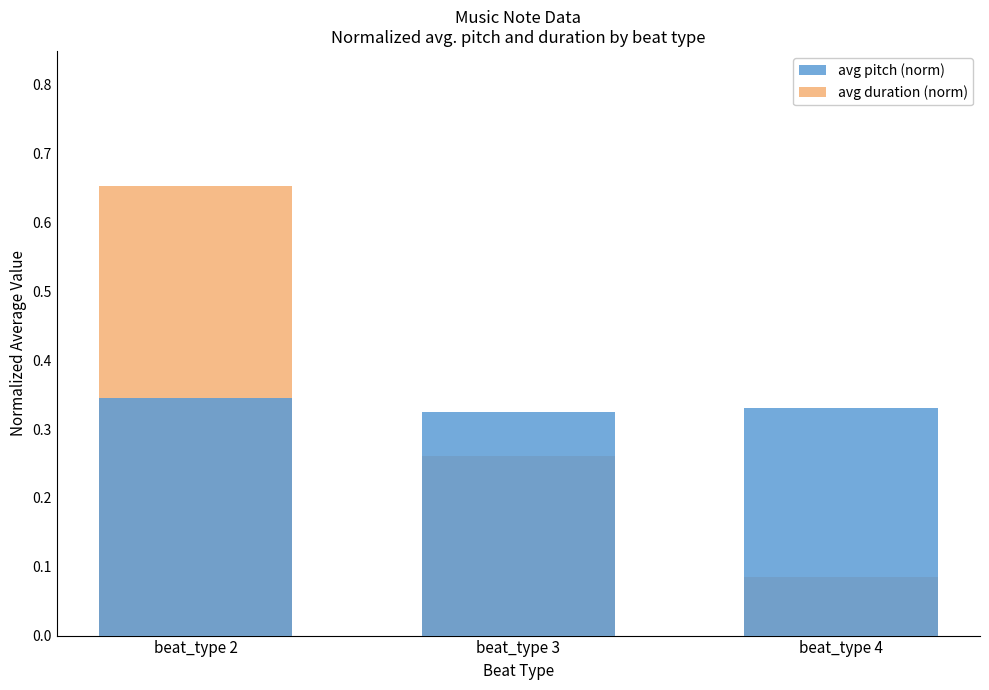

Between beat_type 2 and beat_type 3, which series saw the biggest shift?

avg duration (norm)